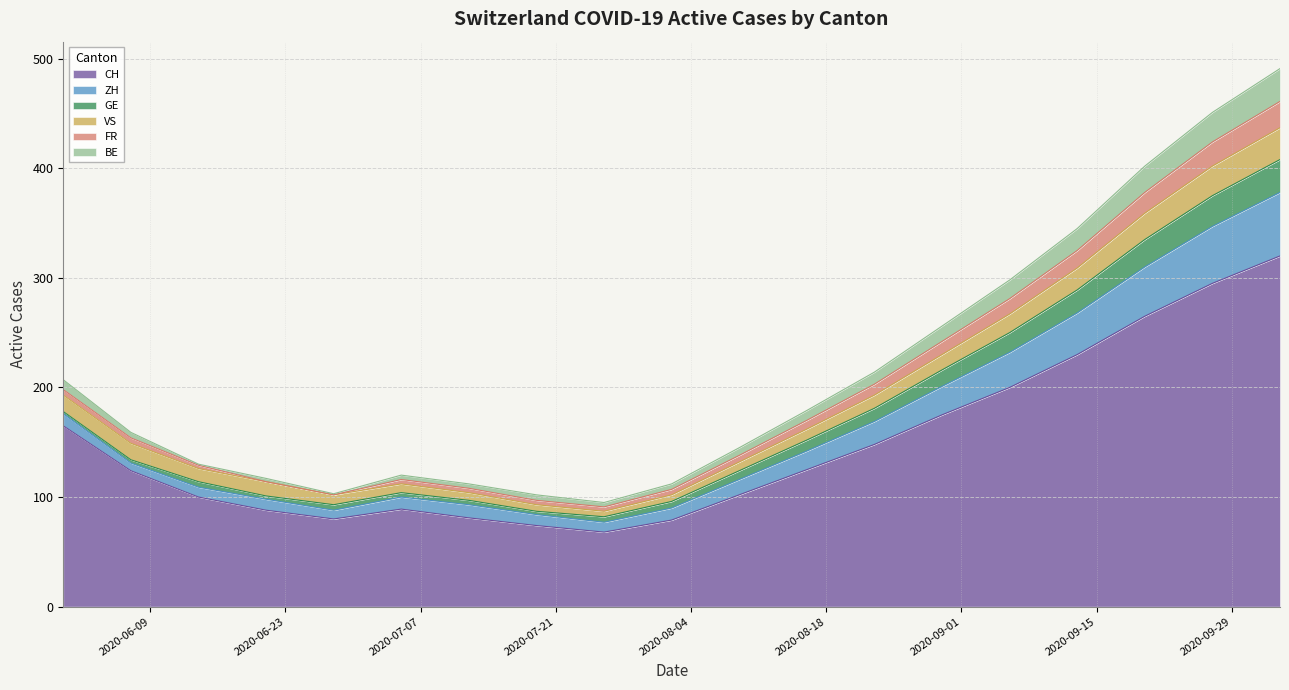

Reading left to right, what are all the values shown in this chart?

CH: 165	124	100	88	80	89	81	74	68	79	102	125	148	175	200	230	265	295	320
ZH: 11	7	9	10	8	11	12	10	9	11	14	17	21	26	32	38	45	52	58
GE: 2	3	5	3	5	4	4	3	5	6	8	10	12	15	18	21	25	28	30
VS: 15	15	12	13	9	8	7	6	5	6	8	10	12	14	17	20	24	27	29
FR: 5	5	3	0	0	4	4	4	4	5	6	8	10	12	14	16	19	22	24
BE: 9	5	1	3	1	4	4	5	4	5	7	9	11	14	17	20	24	27	30